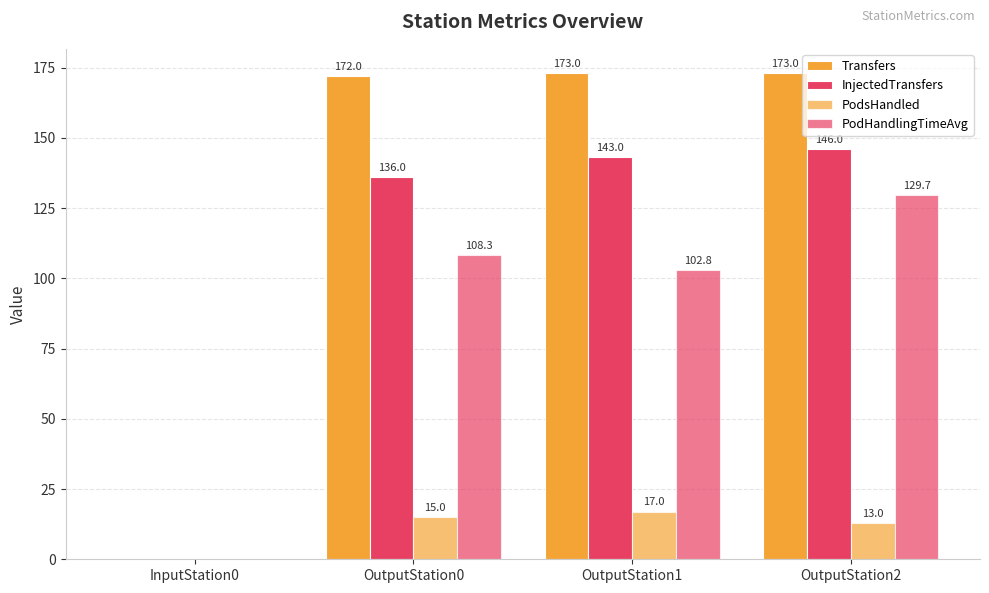

List the series in order of their overall mean, highest first.

Transfers, InjectedTransfers, PodHandlingTimeAvg, PodsHandled